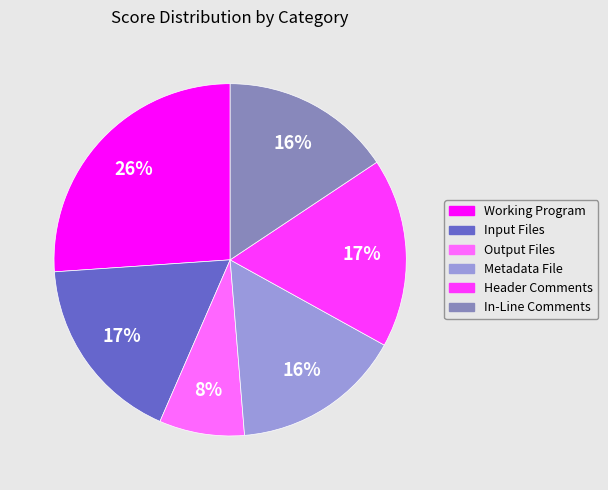

Is there any slice that represents more than half of the pie?

No